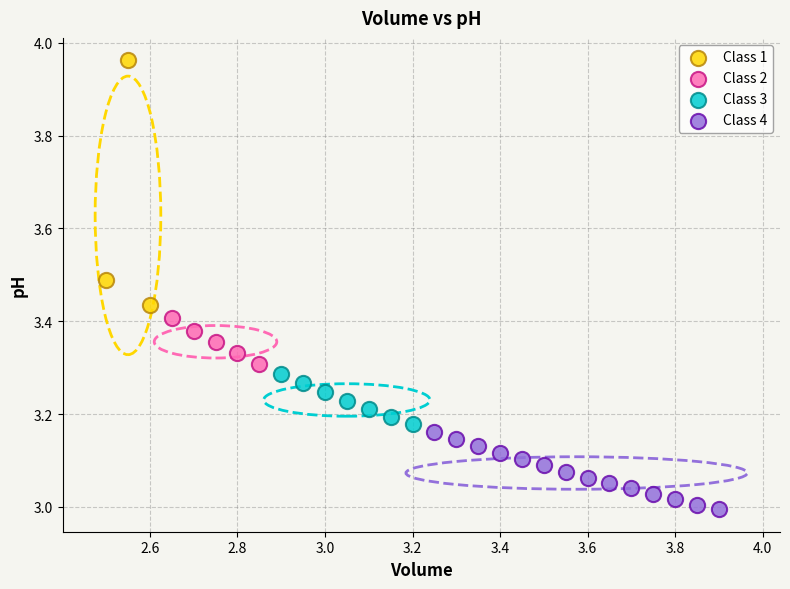

Which series reaches the maximum Y coordinate?

Class 1